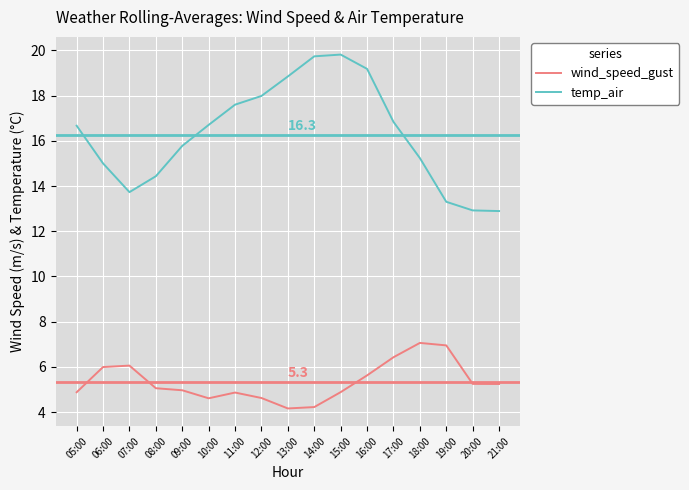

At which label does wind_speed_gust first exceed 5?

06:00